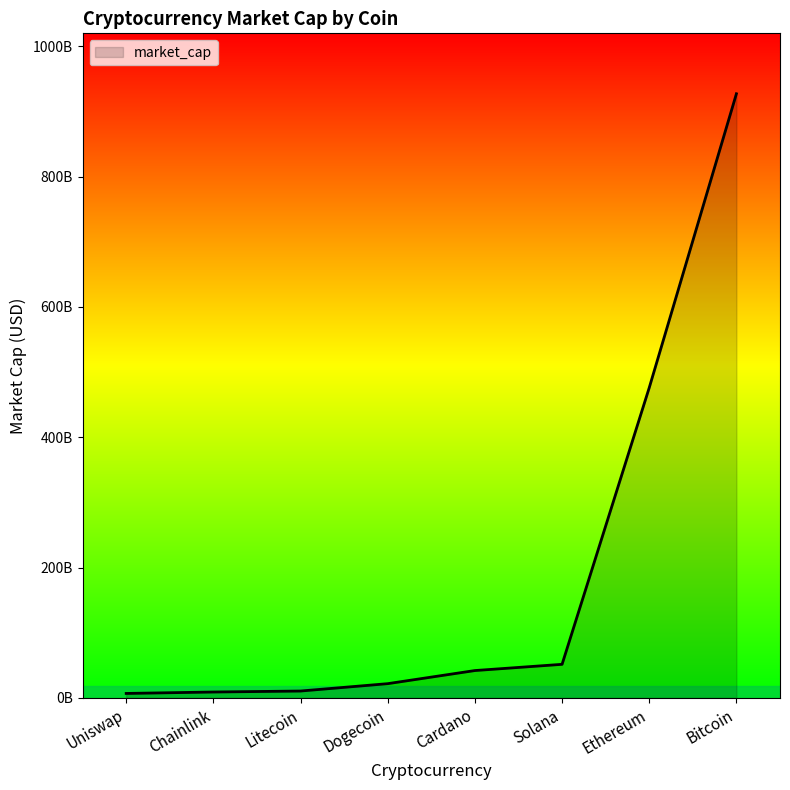

What is the average value?

193229375183